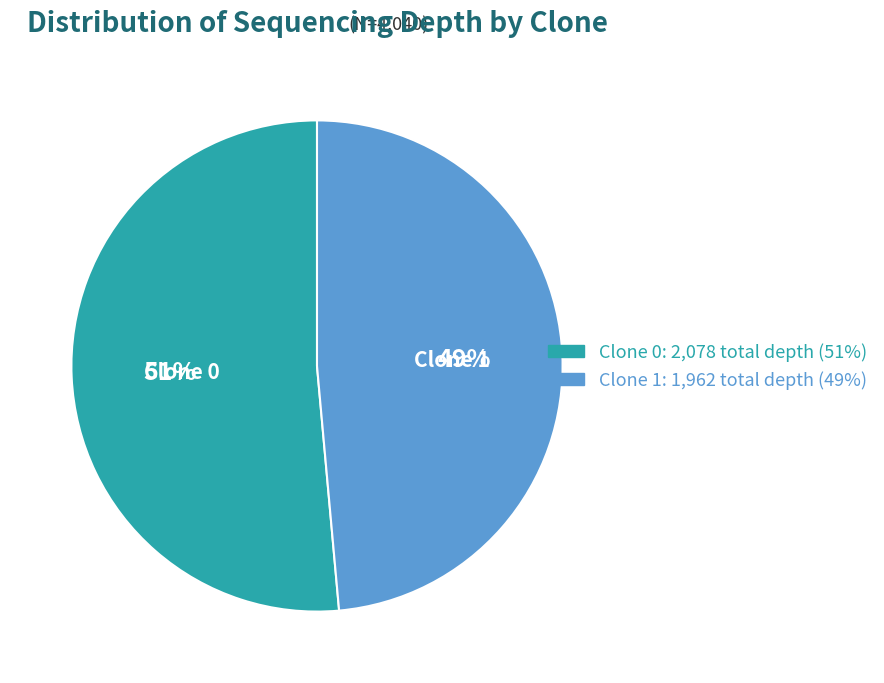

Which has a higher value, Clone 1 or Clone 0?

Clone 0